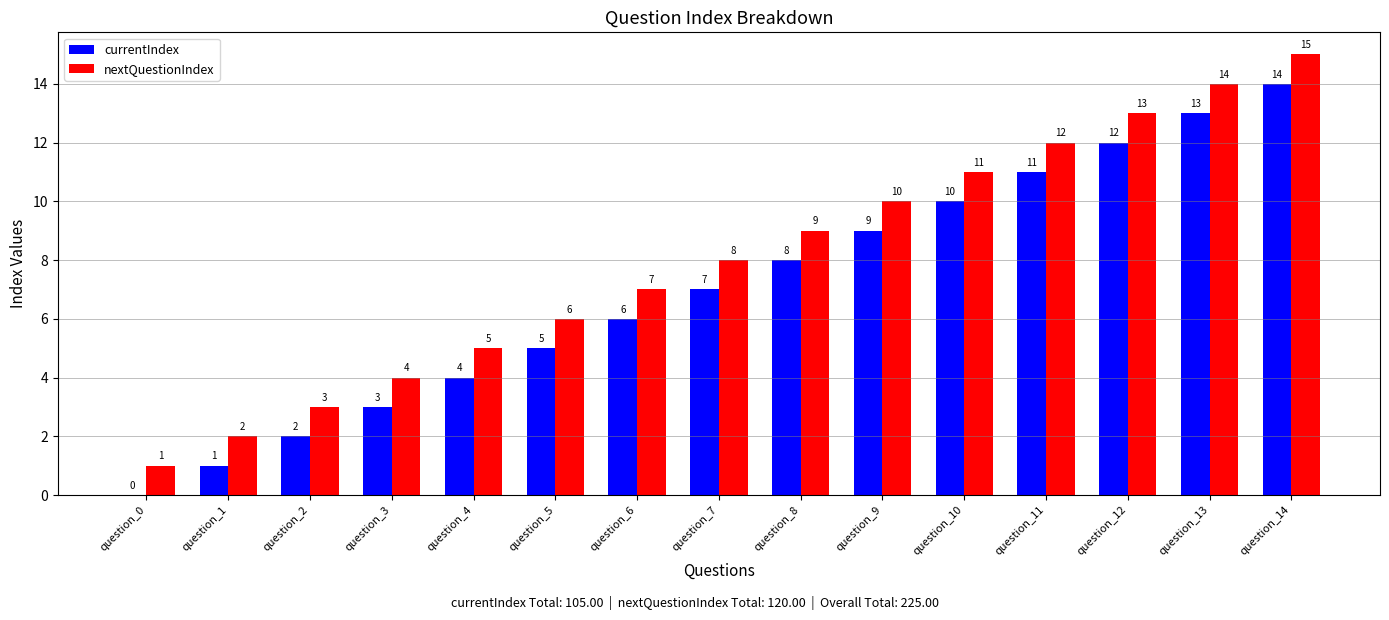

Is it true that nextQuestionIndex equals 12 at question_11?

True